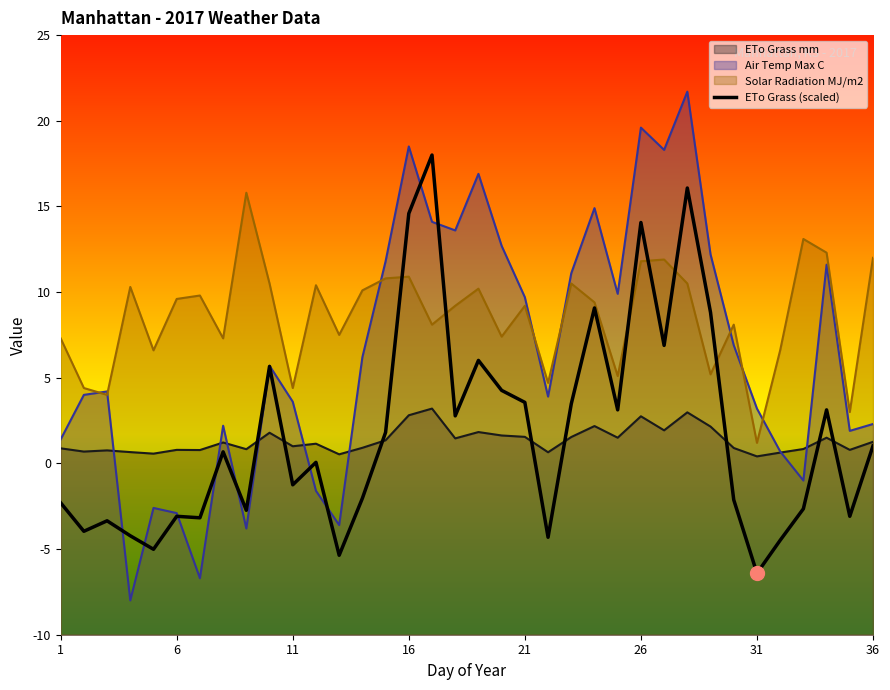

What is the smallest value displayed?

-8.0